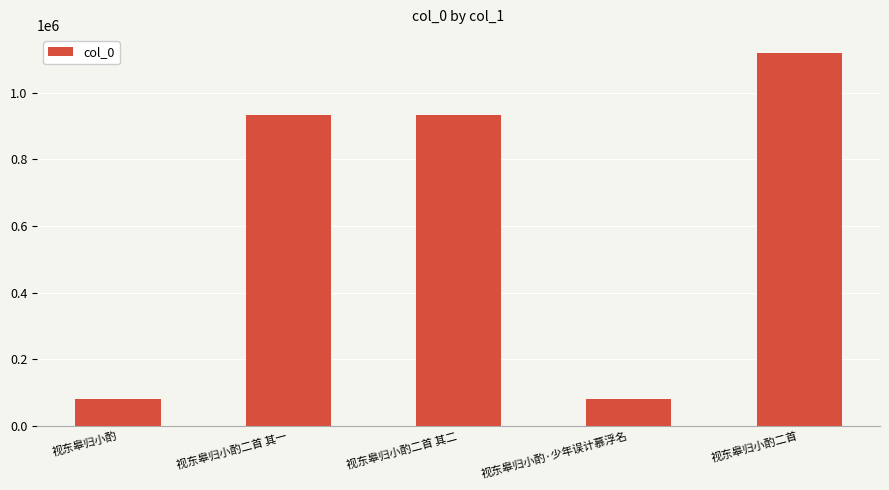

What is the value of the 1st bar from the left?

81642